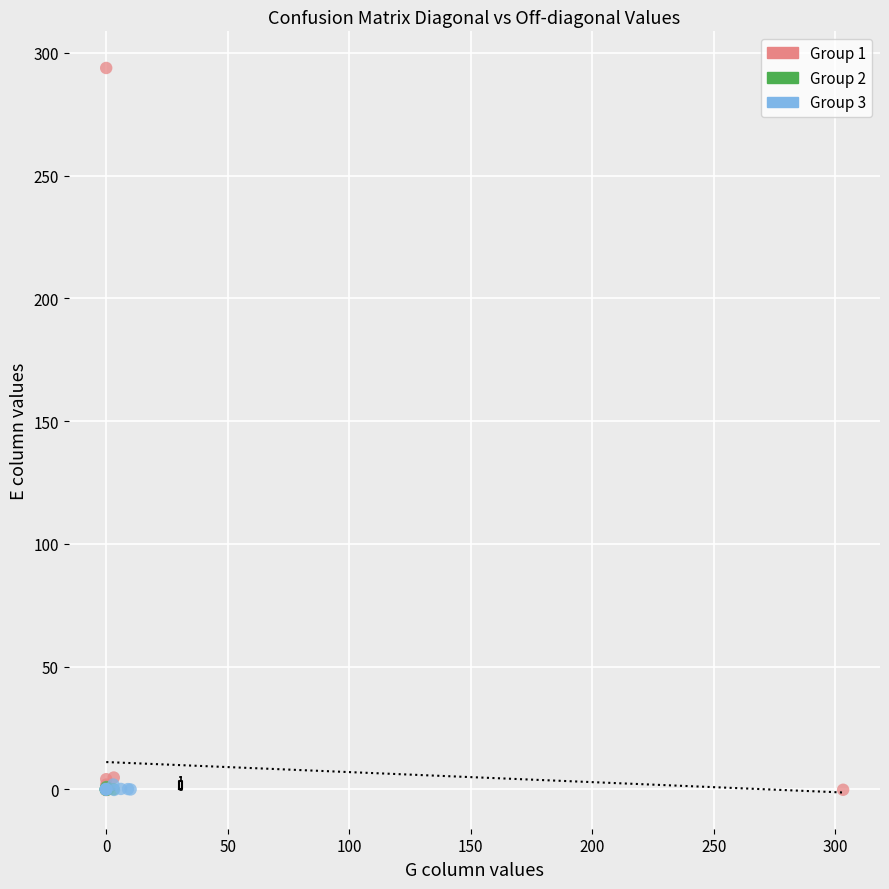

Which series reaches the maximum Y coordinate?

Group 1